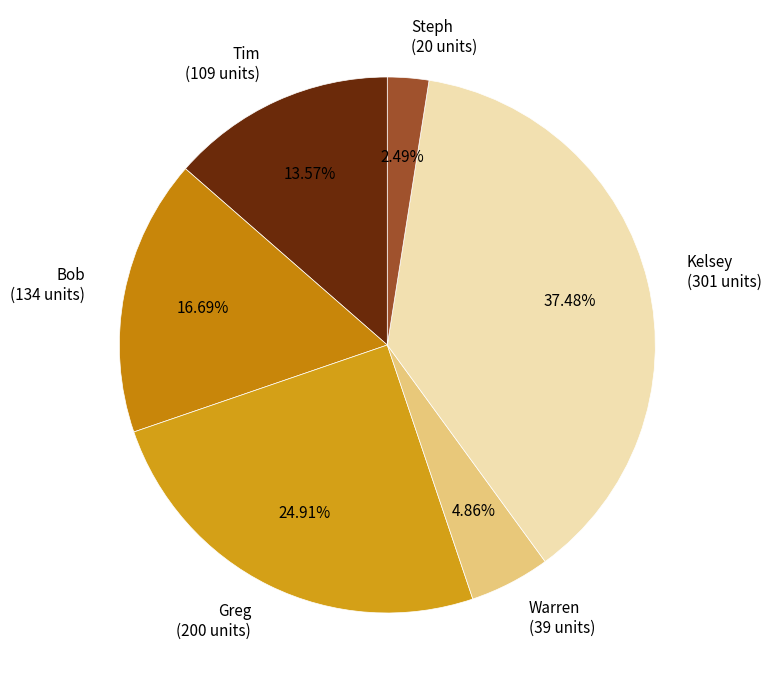

To the nearest percent, what portion does Greg represent?

25%